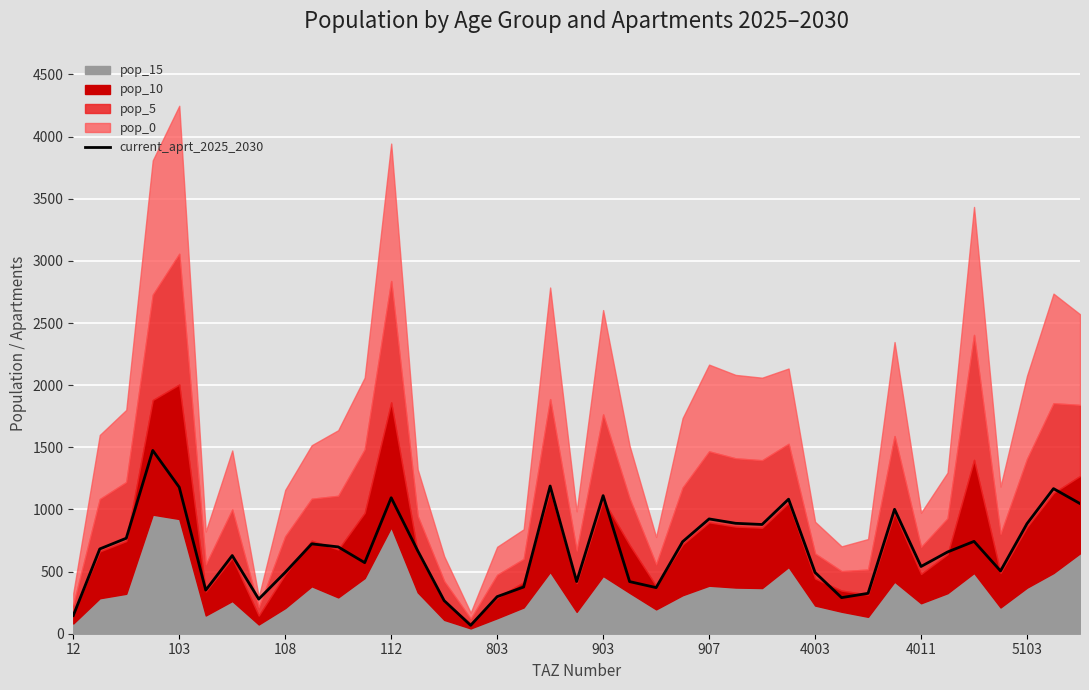

What is the average value?

678.1